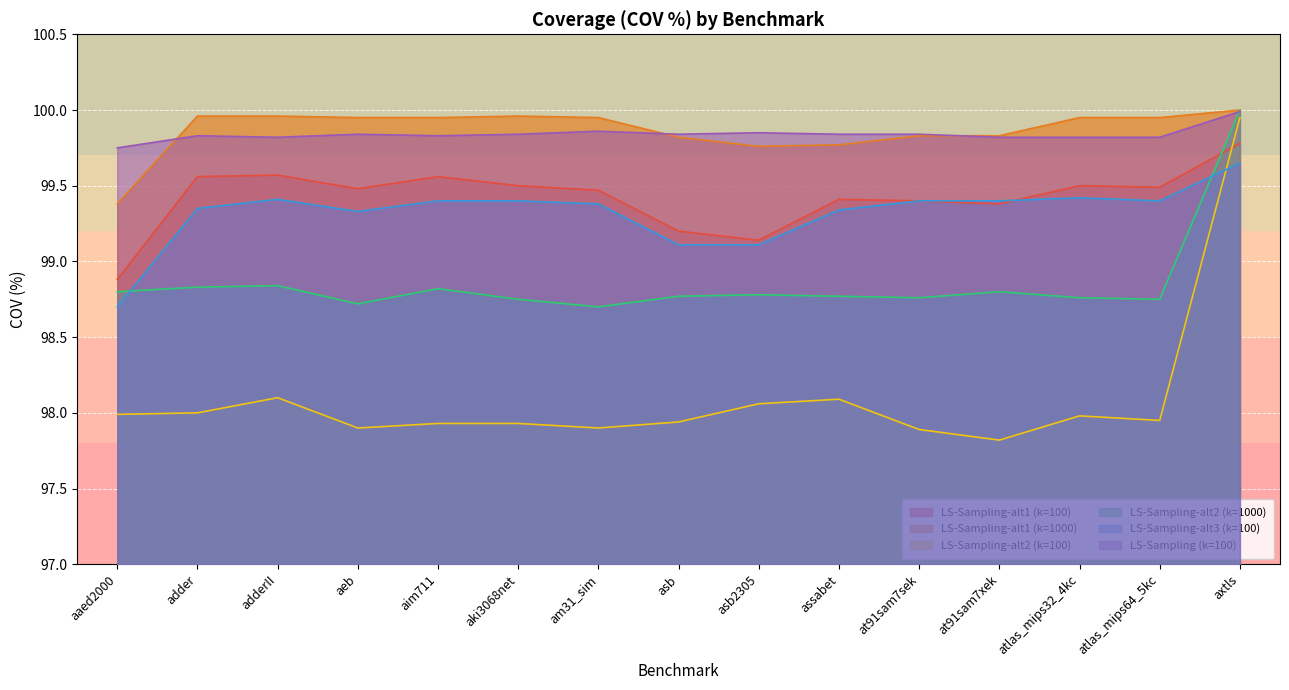

Does the chart display data point markers on the line(s)?

No